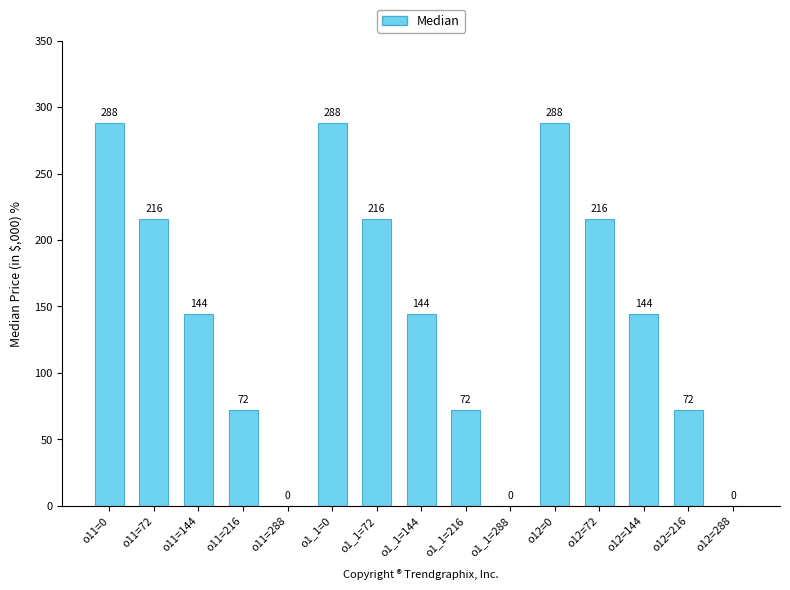

What is the sum of the values at o11=144 and o1_1=0?

432